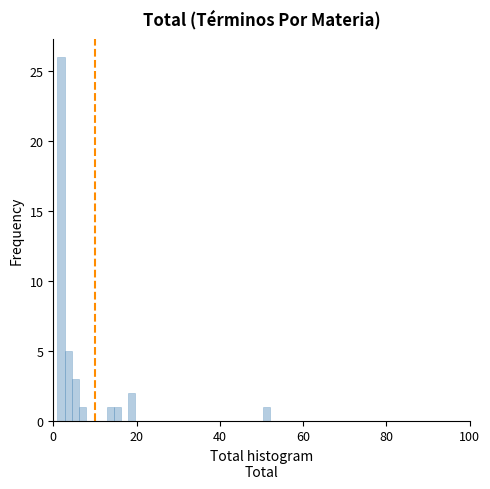

Read against the x-axis, roughly where is the centre of the tallest bar?

2